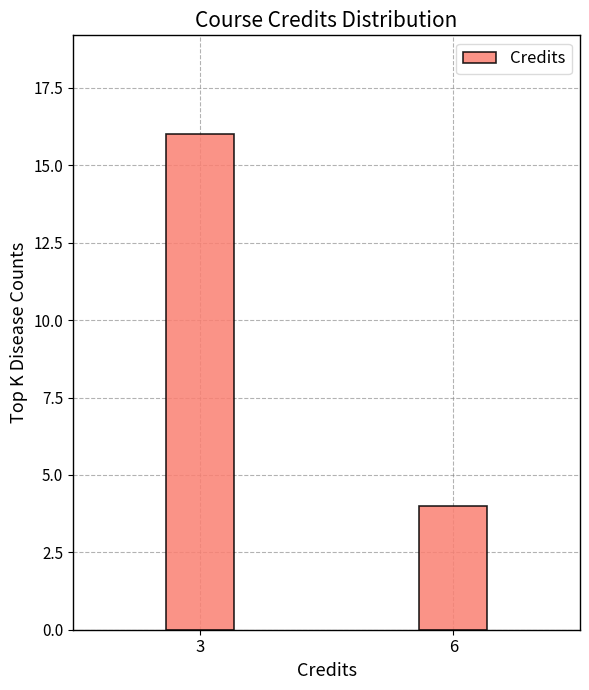

True or false: the data shows 7 at 3.

False